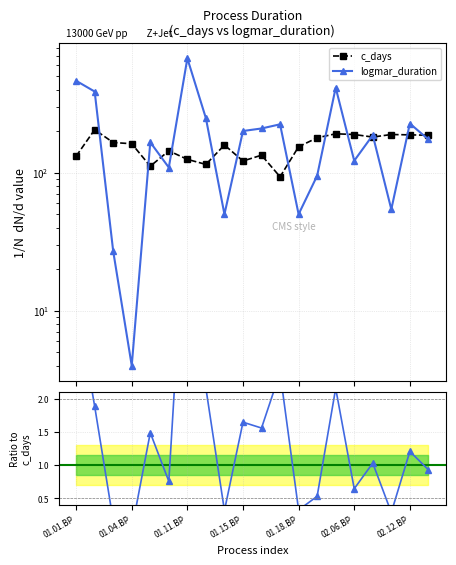

What is the sum of the c_days values at 01.11.BP and 01.03.BP?

290.3